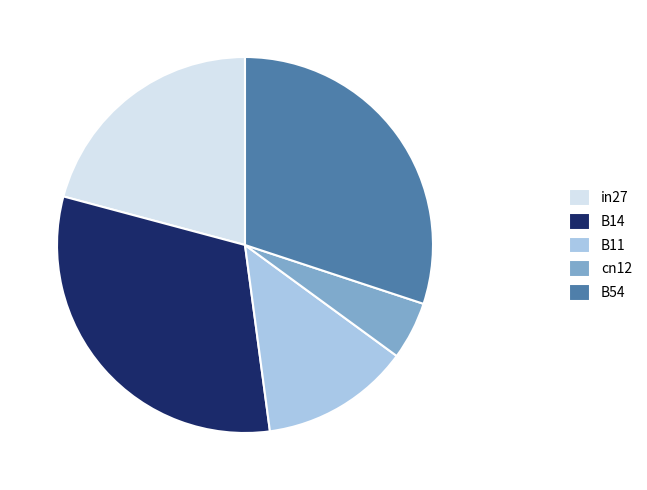

Is there any slice that represents more than half of the pie?

No